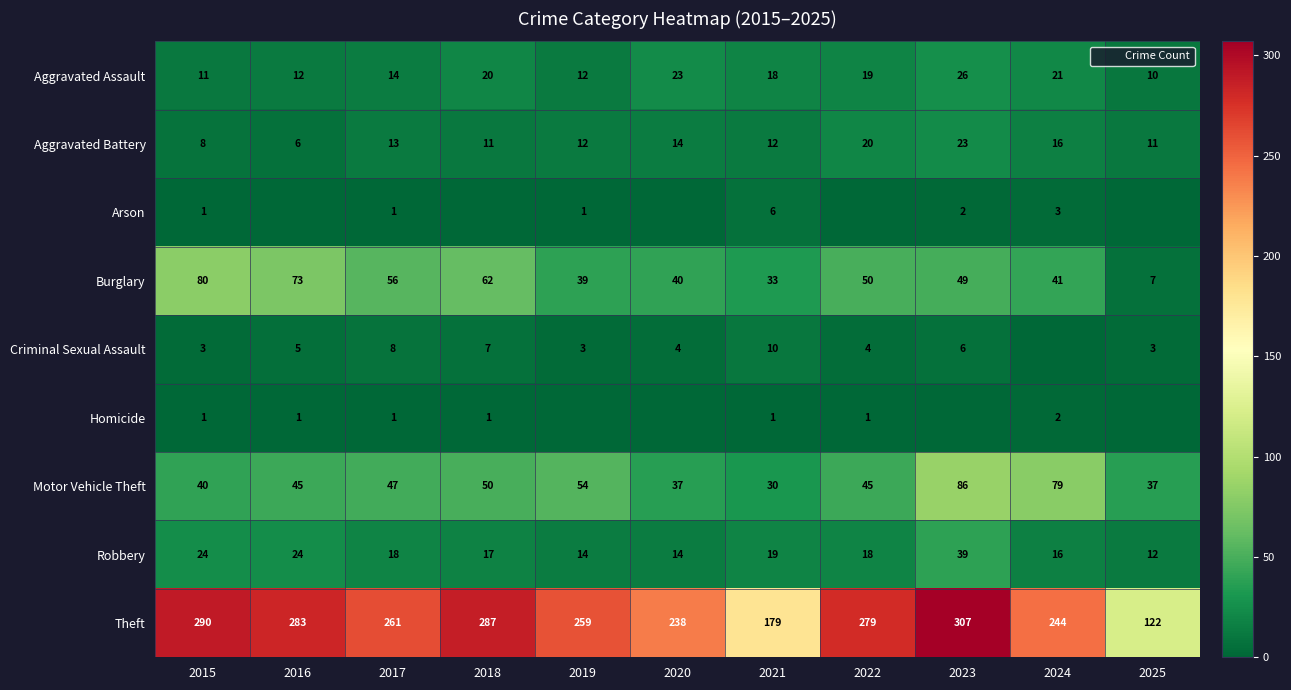

Which series has the largest total across all categories?

Theft